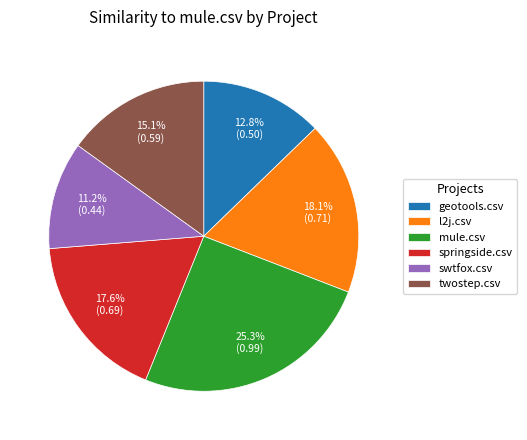

What percentage is NOT represented by mule.csv?

74.7%